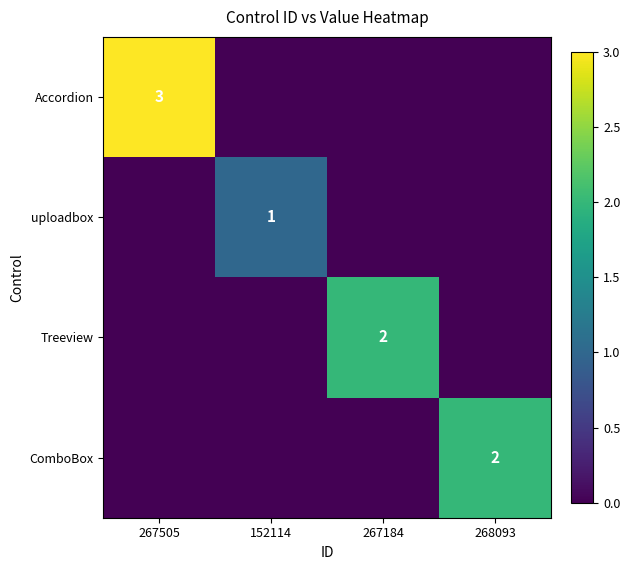

What is the spread (max minus min) of values at 152114?

1